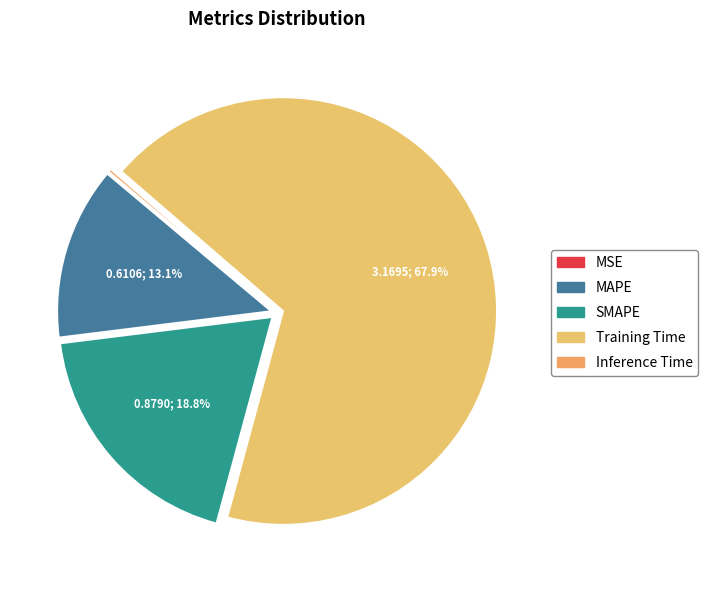

To the nearest percent, what is the combined percentage of MAPE and Inference Time?

13%